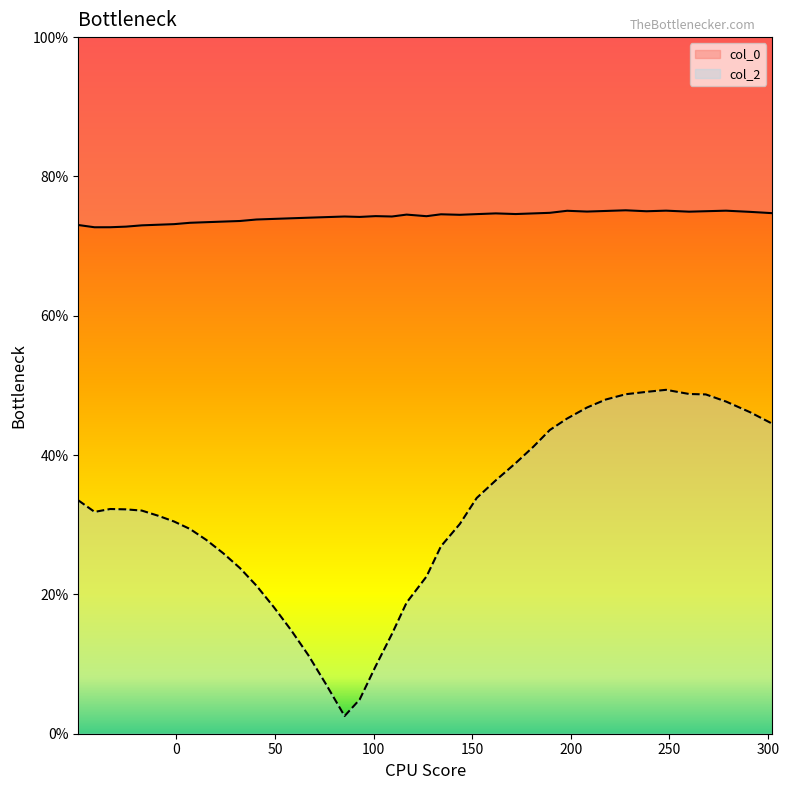

At which label is col_2 closest to 25?

30